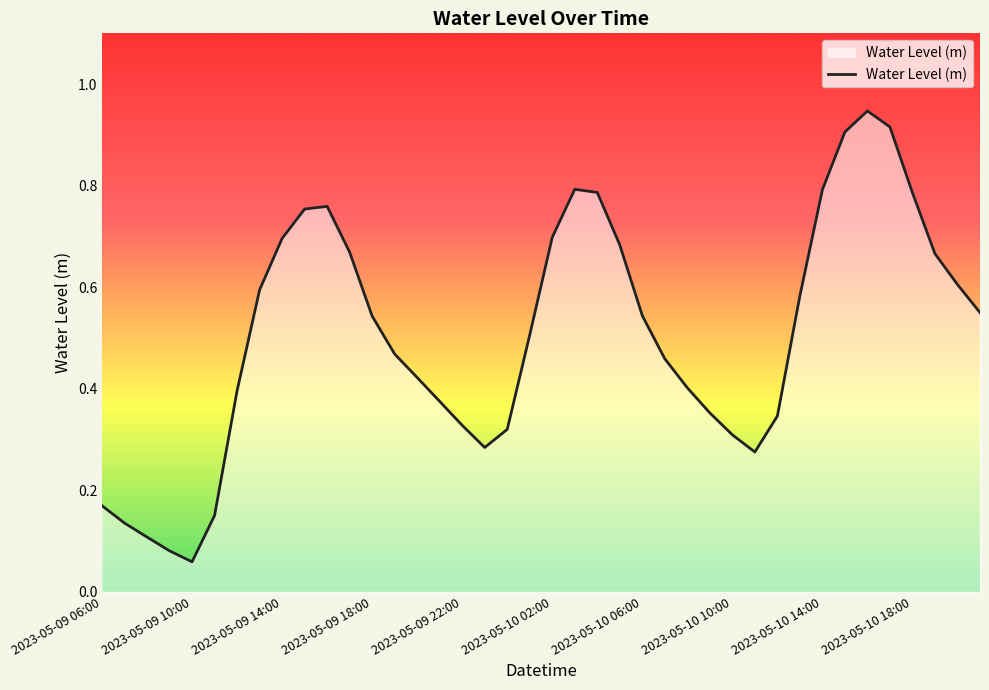

Does the chart display data point markers on the line(s)?

No